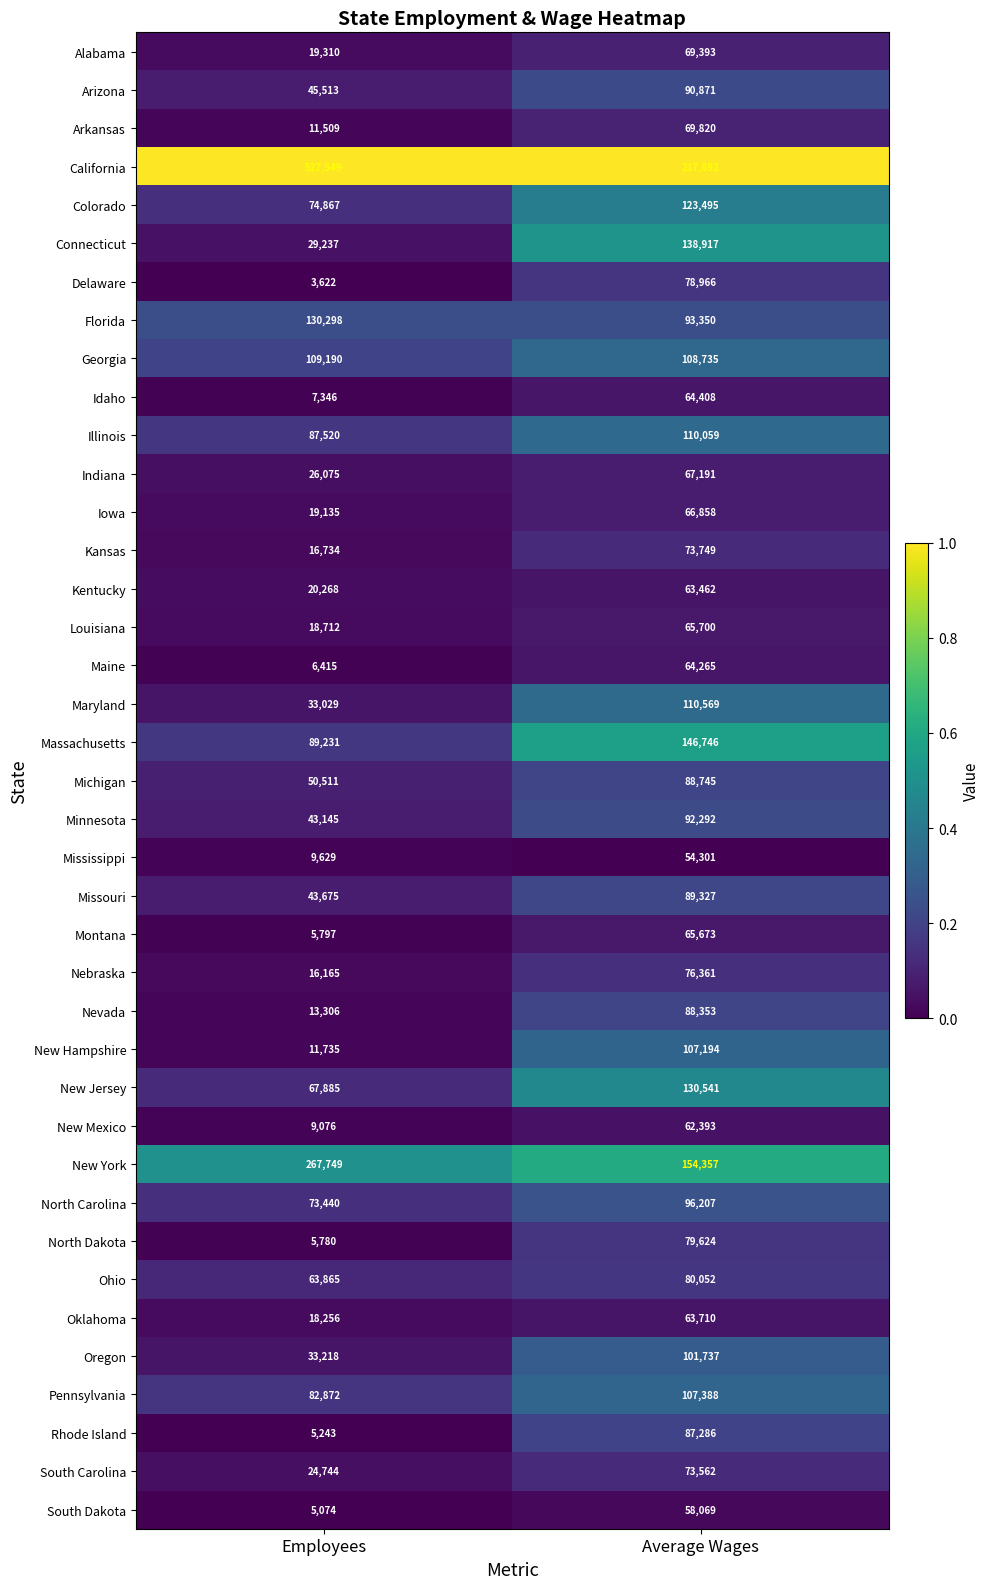

The value of Mississippi at Employees is 9629. True or false?

True